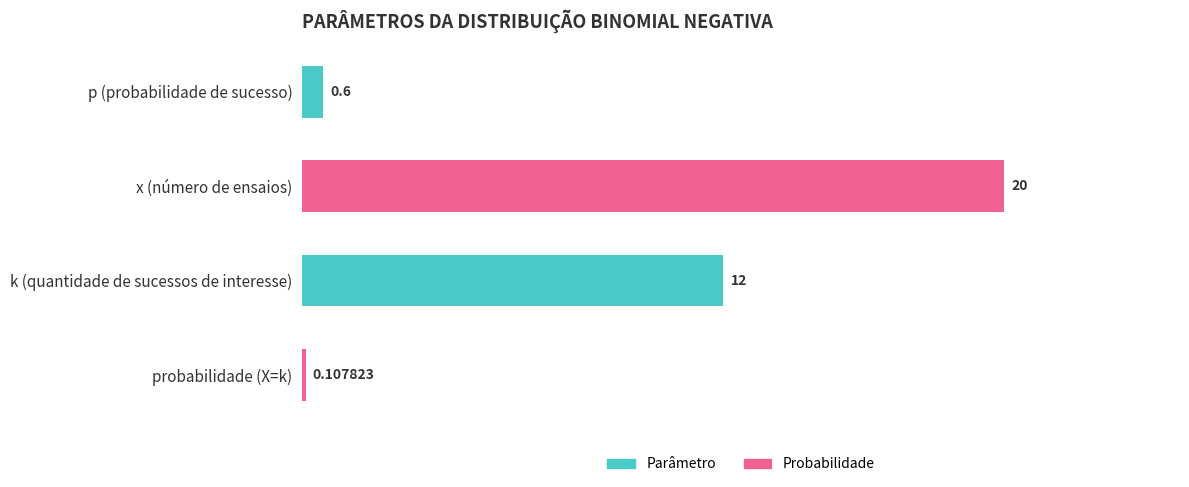

How many categories are shown in the chart?

4